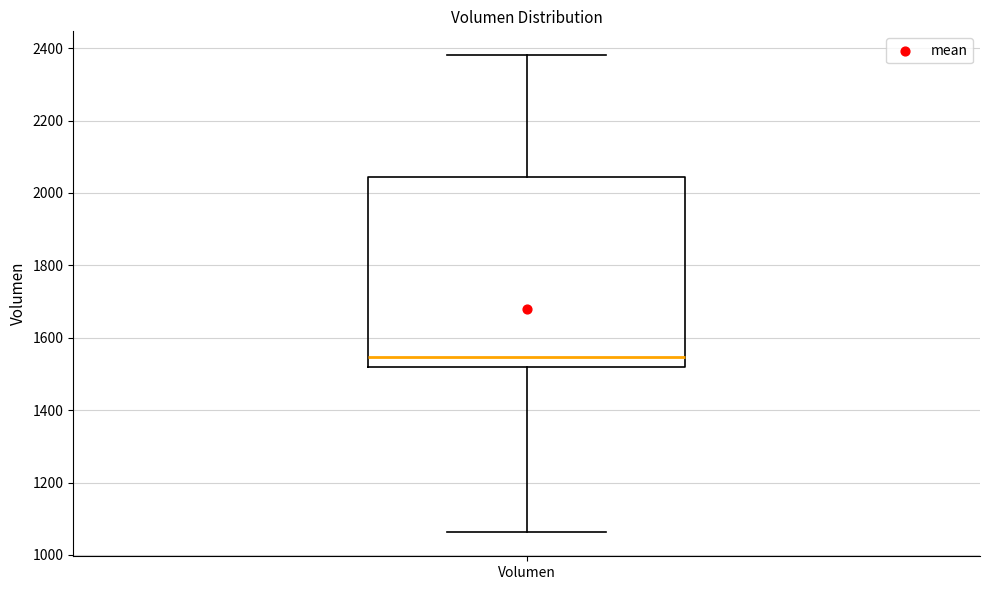

Where is the lower edge of the box for Volumen on the y-axis? The values are not printed on the chart, so give them approximately, as read against the axis.

1520